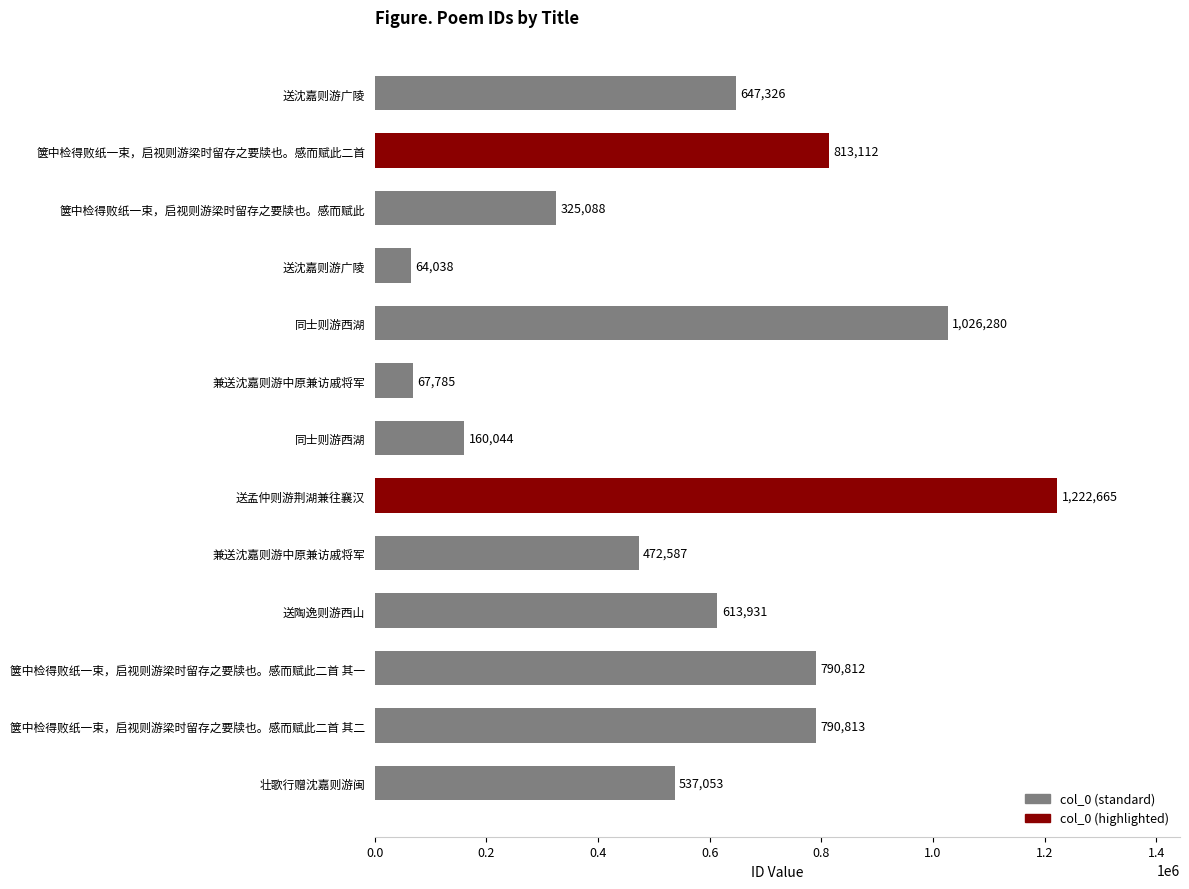

How many bars are there in total?

13